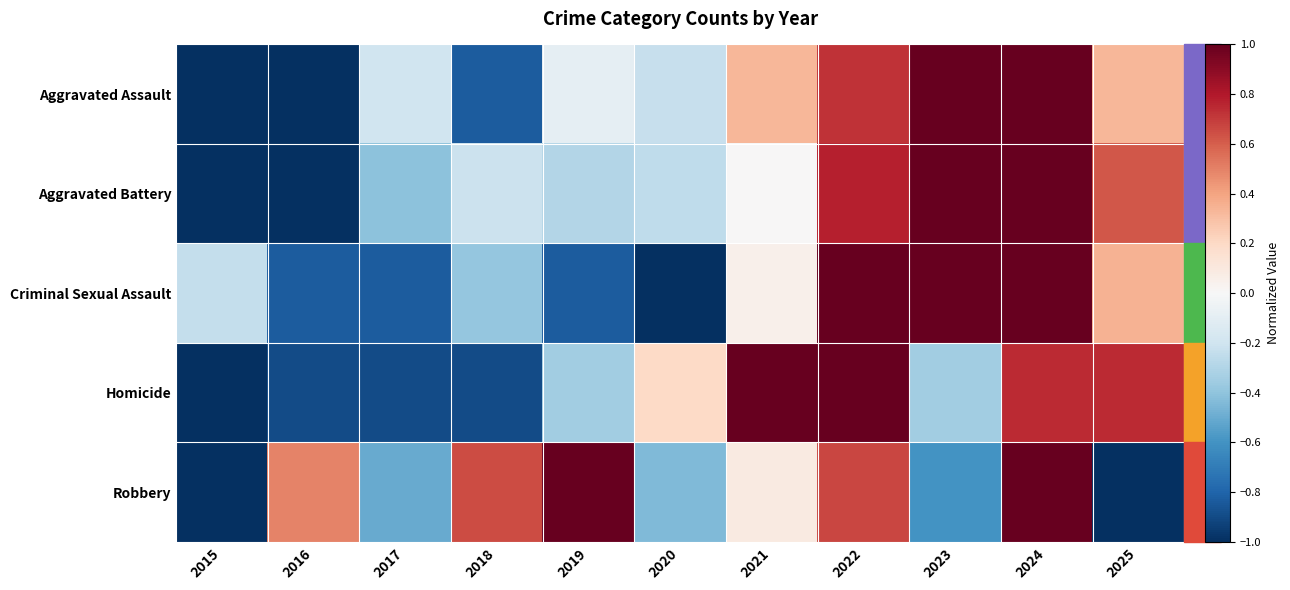

Which has a higher value, 2016 or 2024?

2024